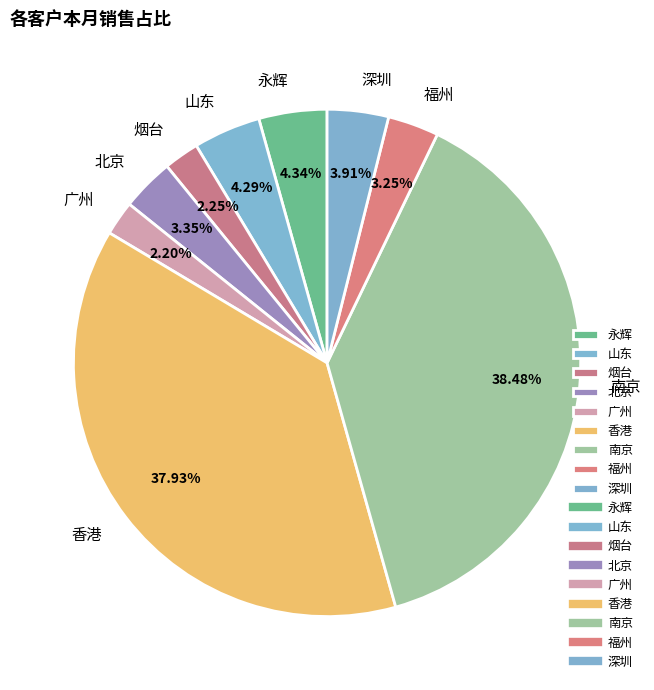

To the nearest percent, what portion does 山东 represent?

4%